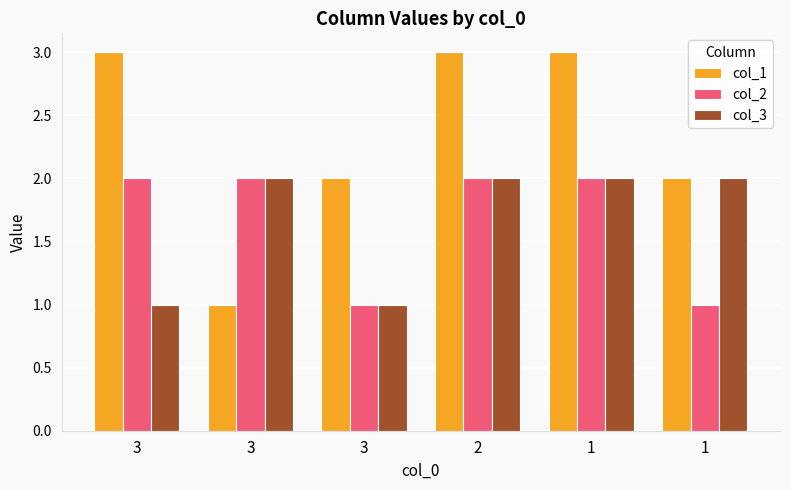

How many categories are shown in the chart?

6